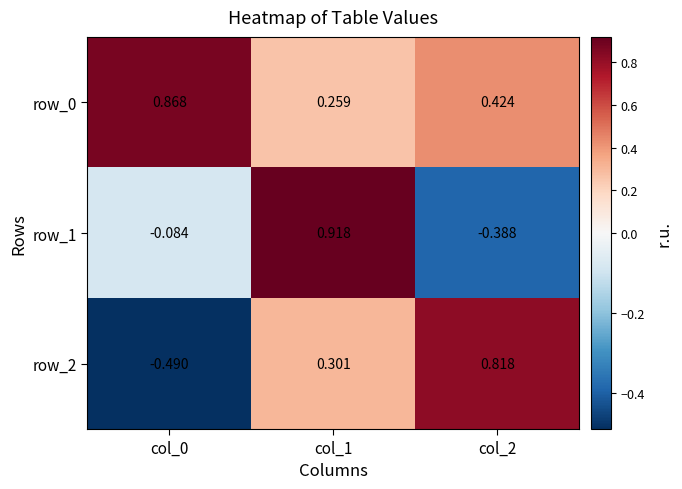

What is the difference between the row_1 values at col_1 and col_2?

1.3